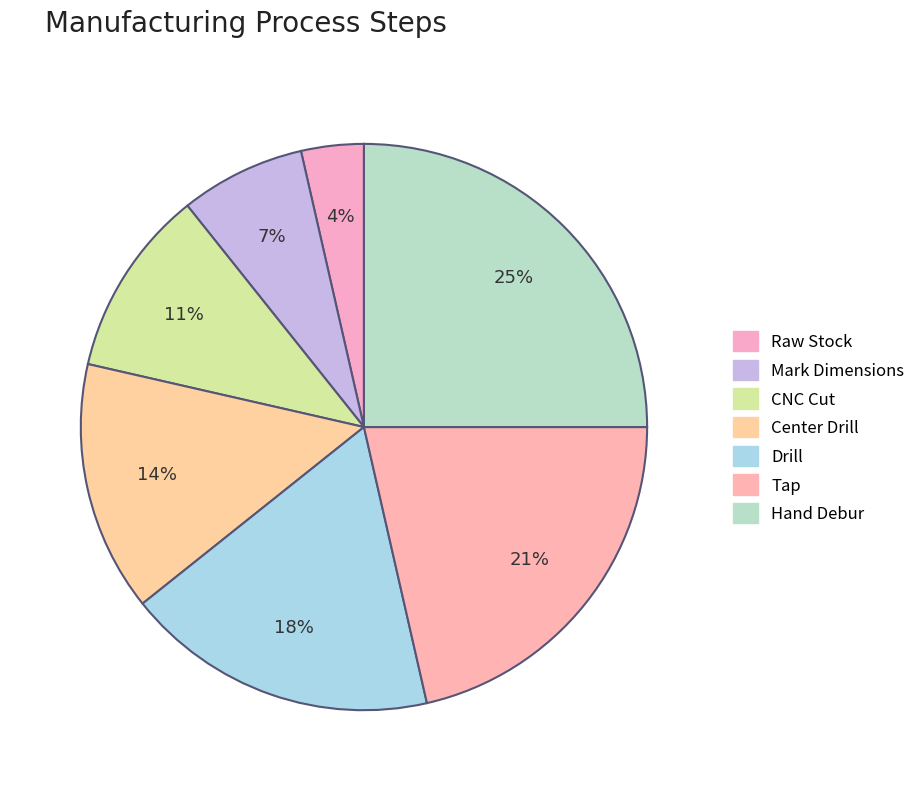

Which slice is the largest?

Hand Debur